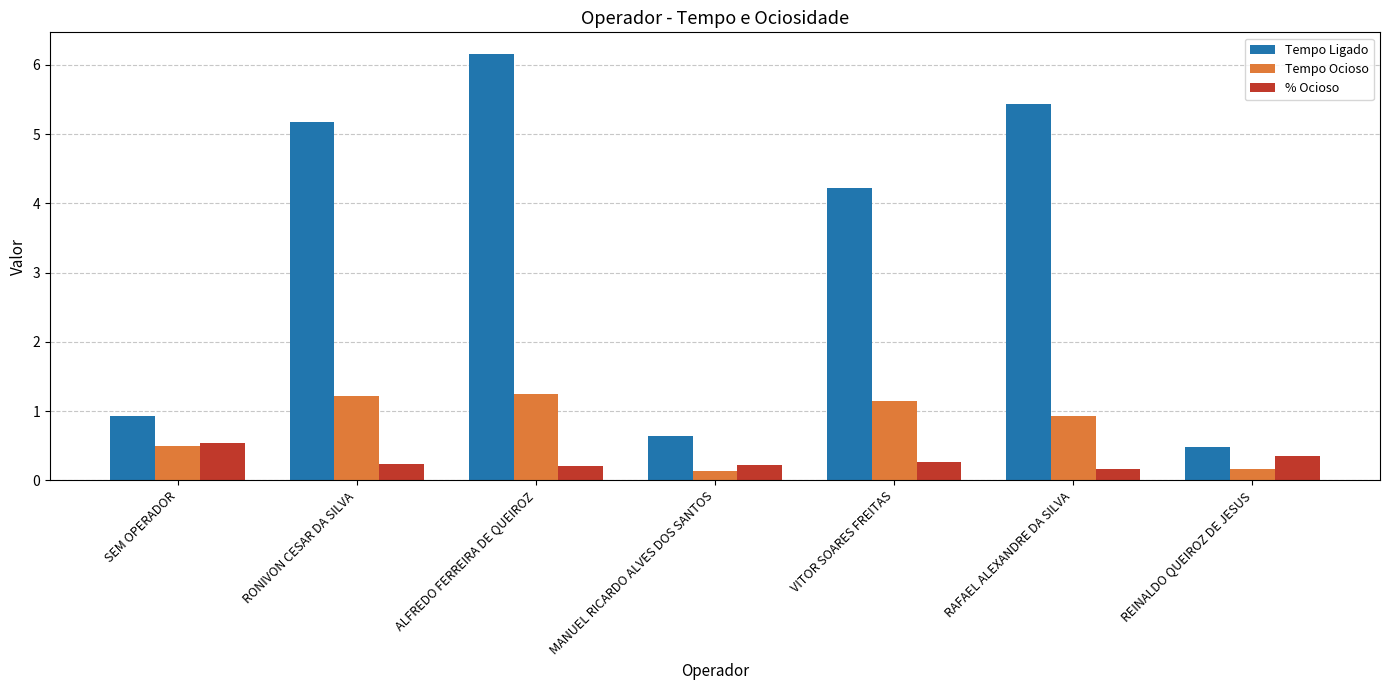

What is the spread (max minus min) of values at RONIVON CESAR DA SILVA?

4.9